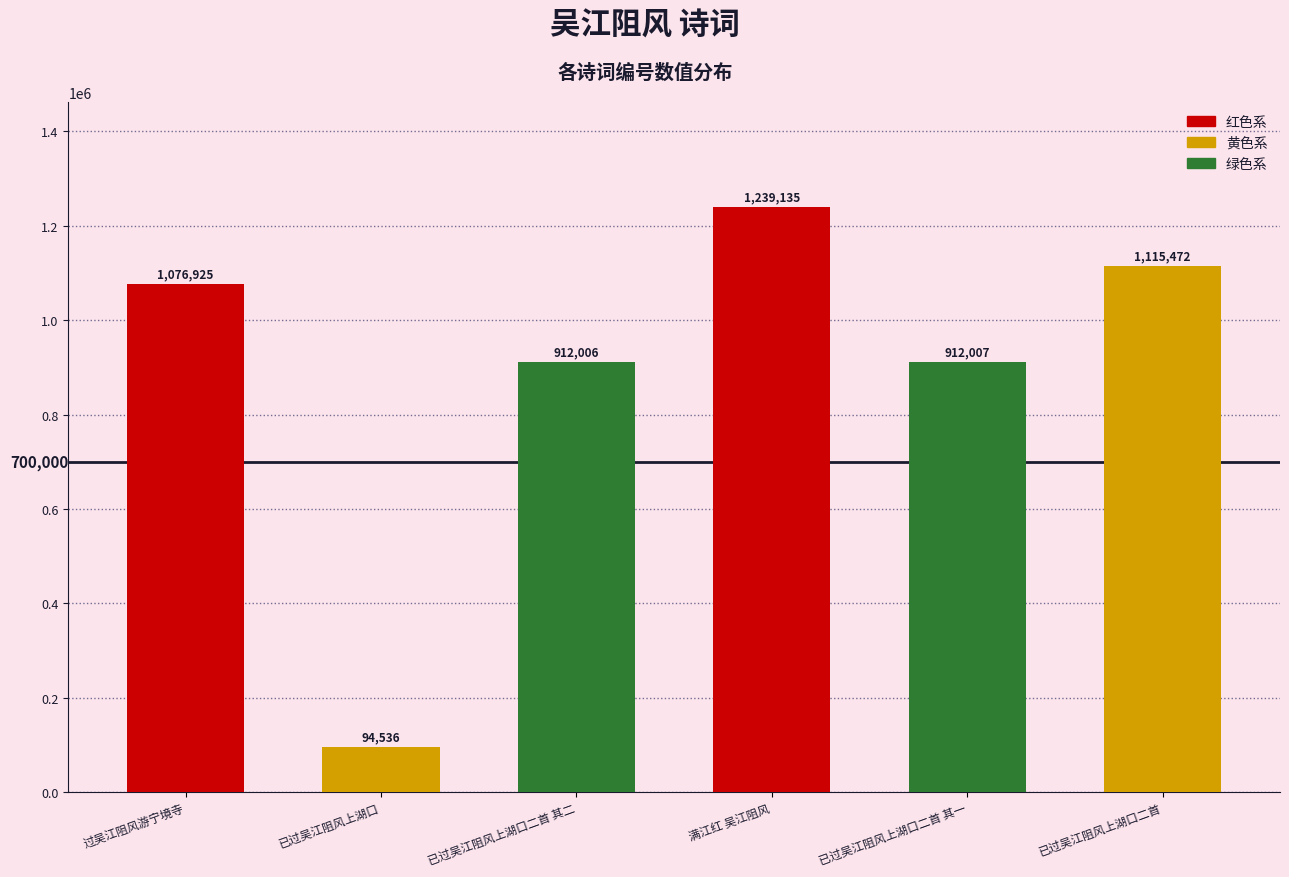

Rank the categories by value from highest to lowest.

满江红 吴江阻风, 已过吴江阻风上湖口二首, 过吴江阻风游宁境寺, 已过吴江阻风上湖口二首 其一, 已过吴江阻风上湖口二首 其二, 已过吴江阻风上湖口